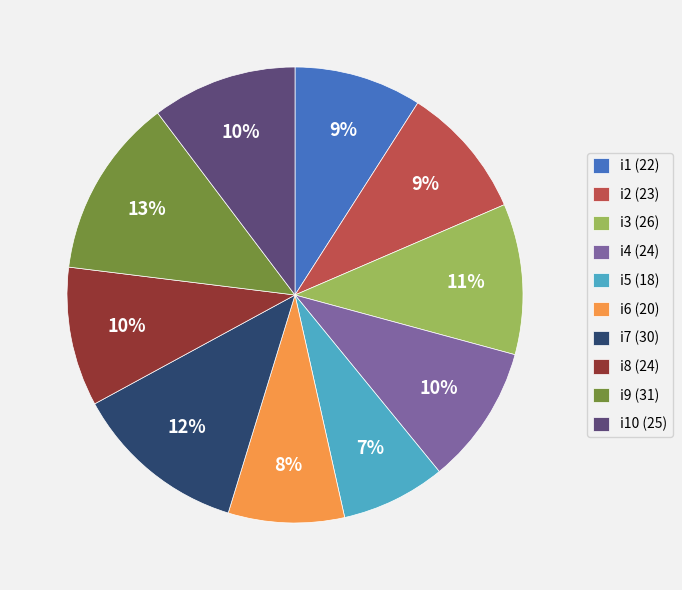

Does any single category account for the majority?

No